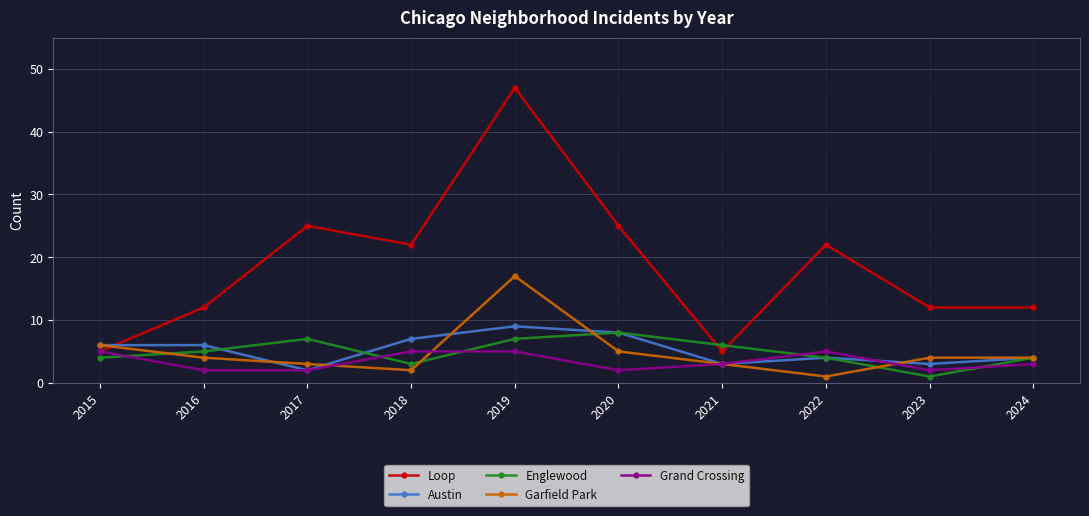

At which category does Loop reach its first local valley?

2018